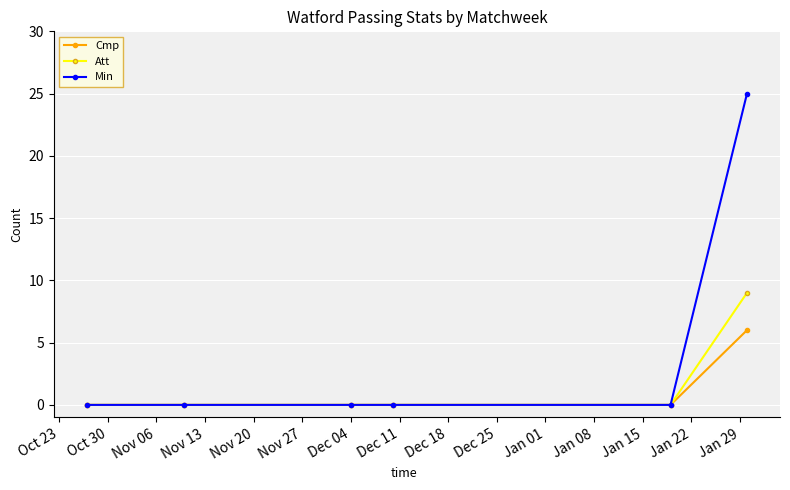

What is the greatest value displayed?

25